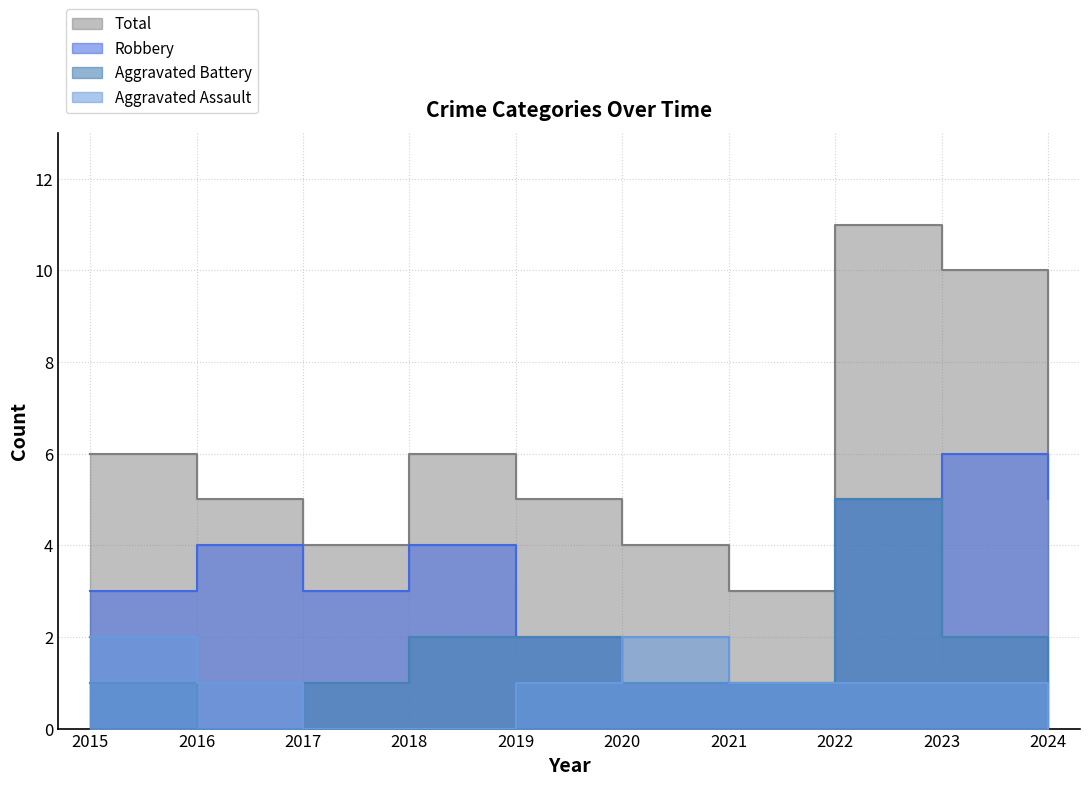

True or false: Aggravated Battery has a value of 2 at 2020.

False